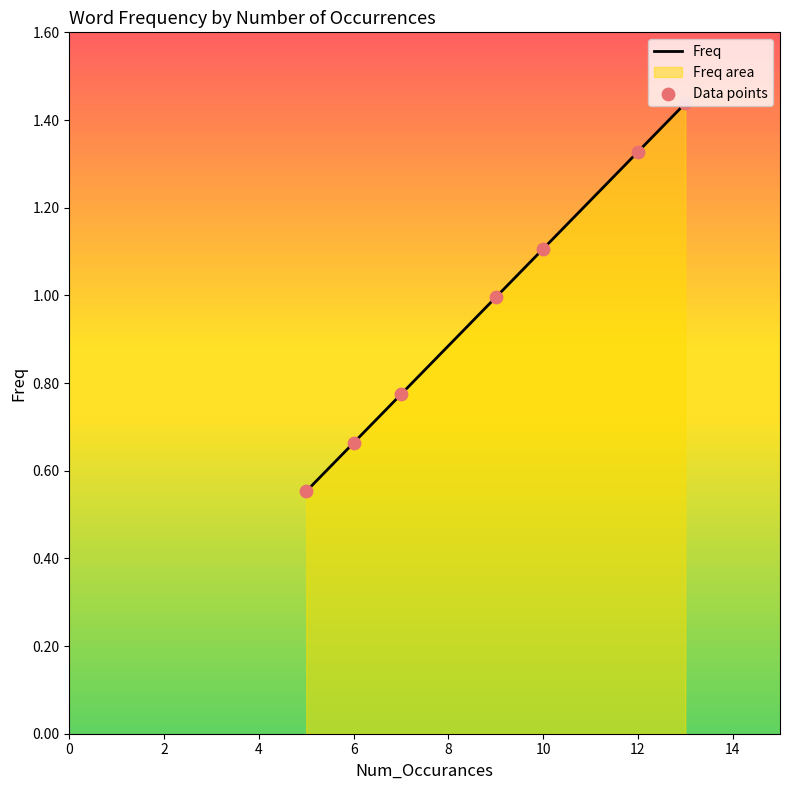

Between 5 and 7, which is larger?

7